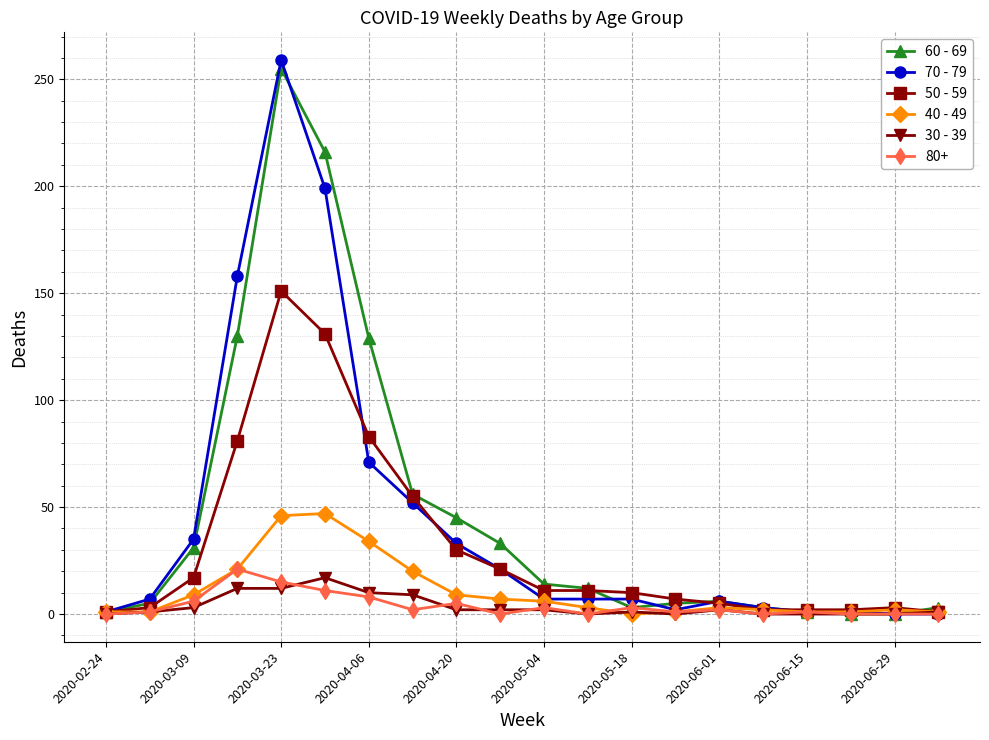

What is the greatest value displayed?

259